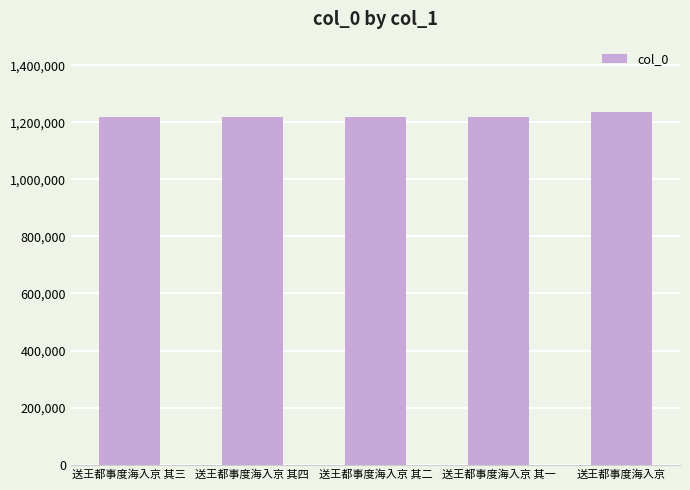

What is the greatest value displayed?

1235727